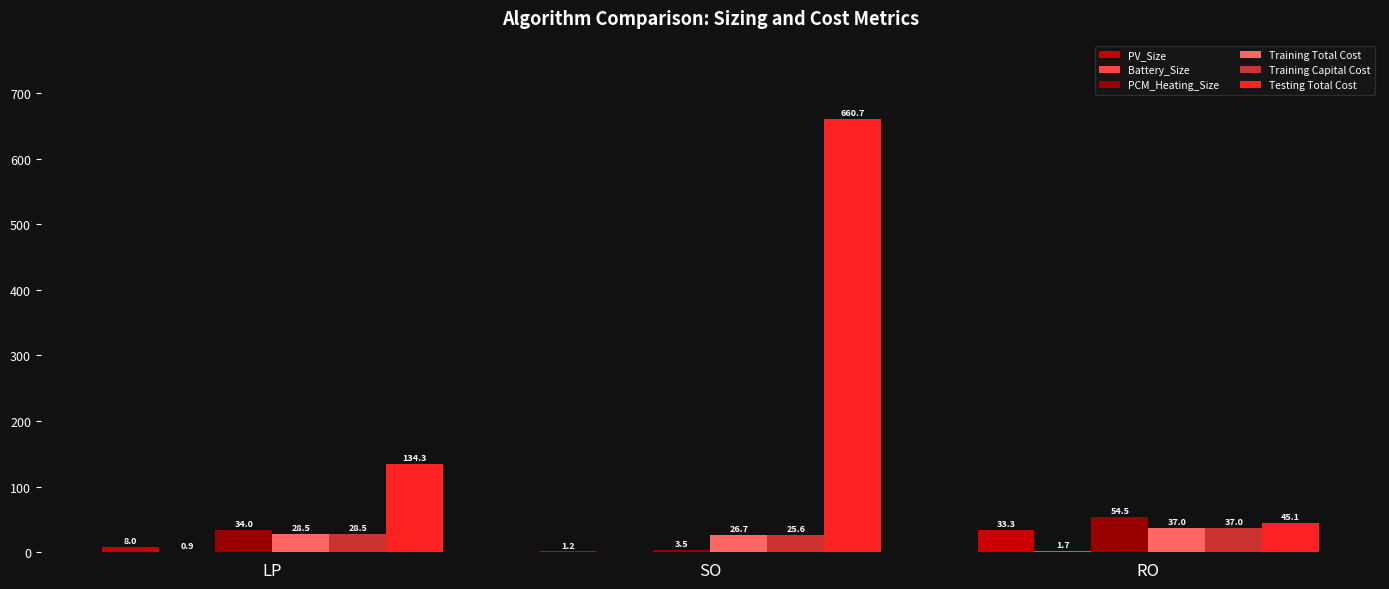

The Testing Total Cost series shows 45.1 at RO. True or false?

True